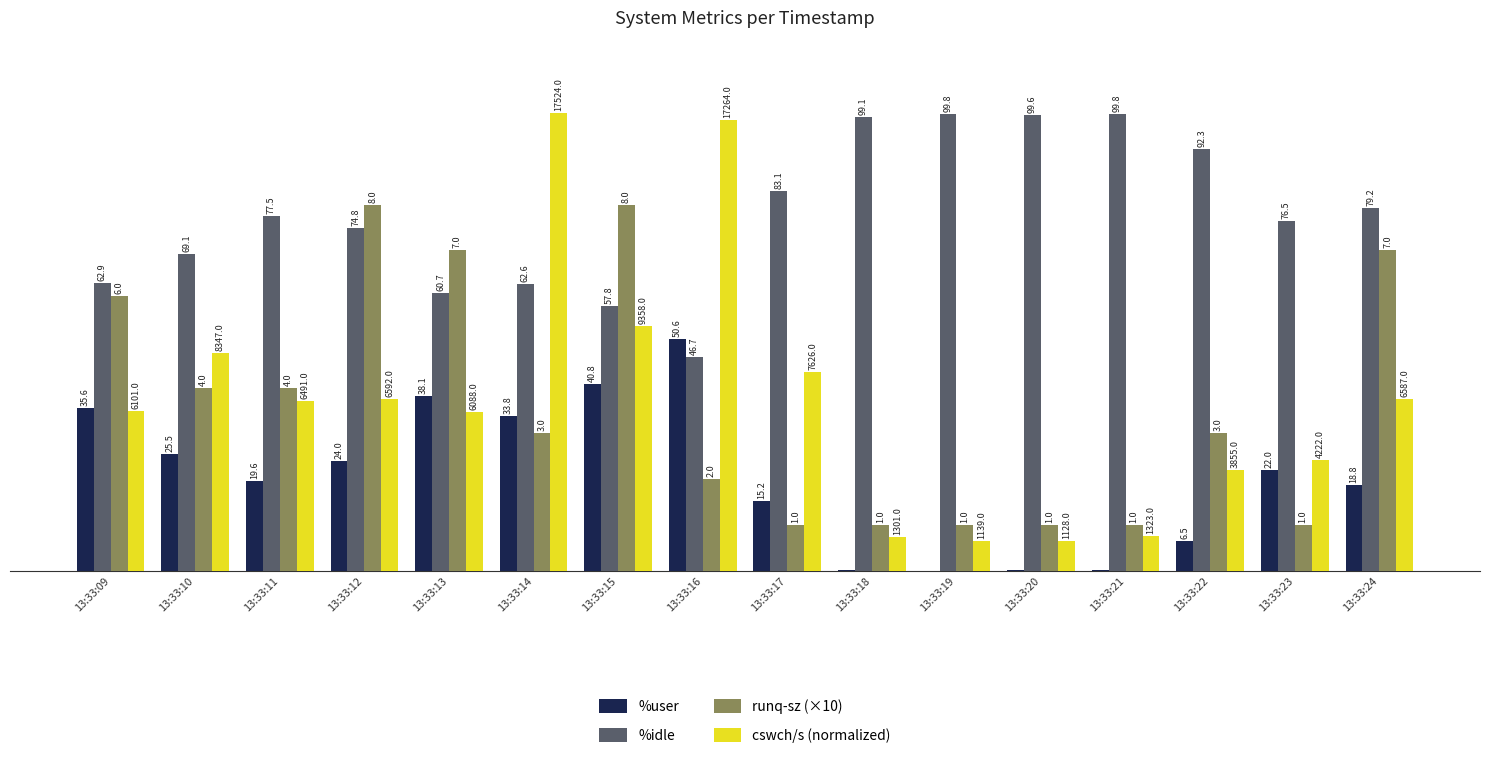

What is the minimum value for %idle?

46.7